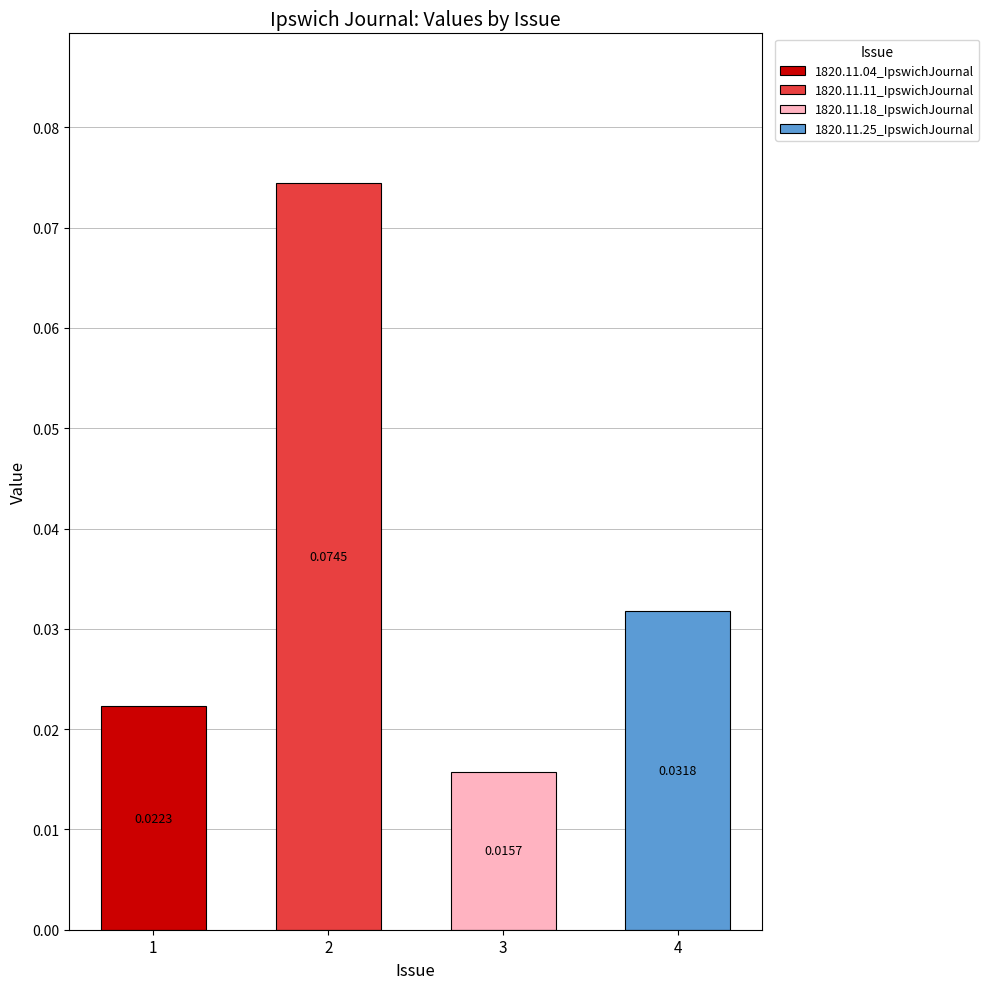

List the labels in order of value, largest first.

2, 4, 1, 3